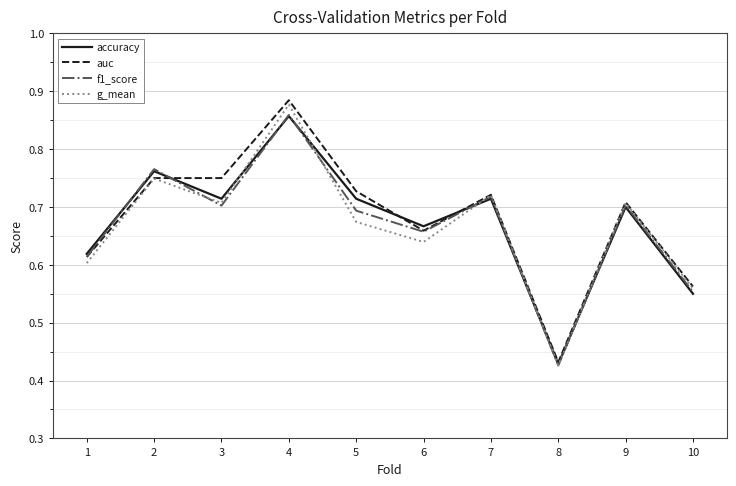

Which series has the largest range (max minus min)?

auc